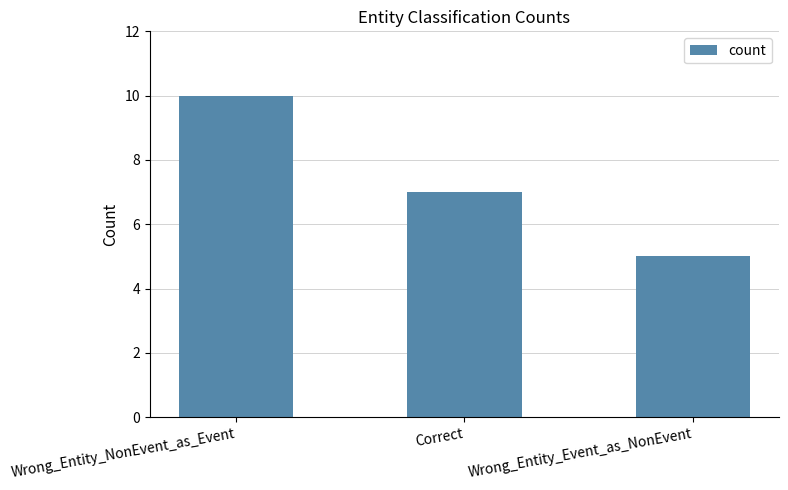

Reading left to right, transcribe all the data shown in this chart.

Wrong_Entity_NonEvent_as_Event=10	Correct=7	Wrong_Entity_Event_as_NonEvent=5